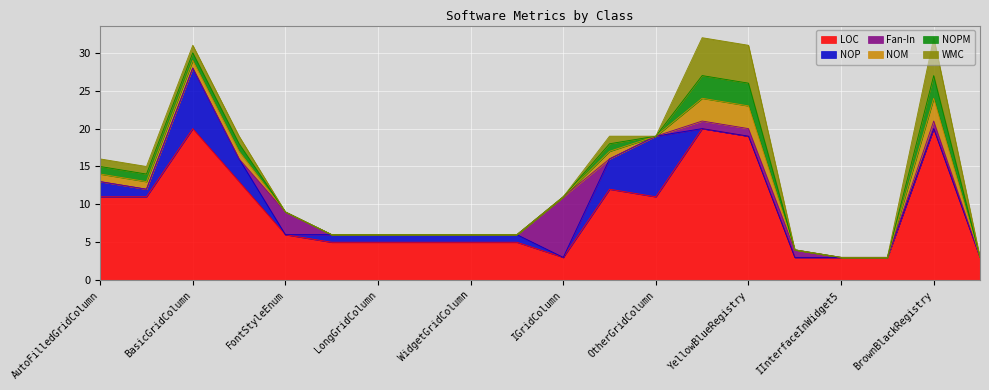

Where is LOC nearest to the value 11?

AutoFilledGridColumn